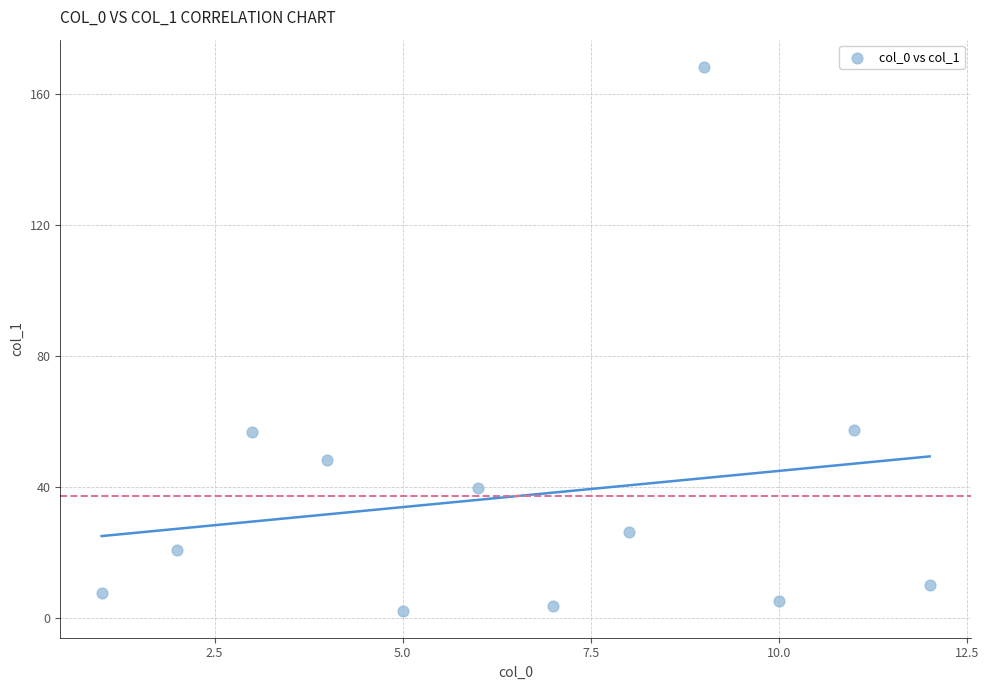

What is the average Y value?

37.3